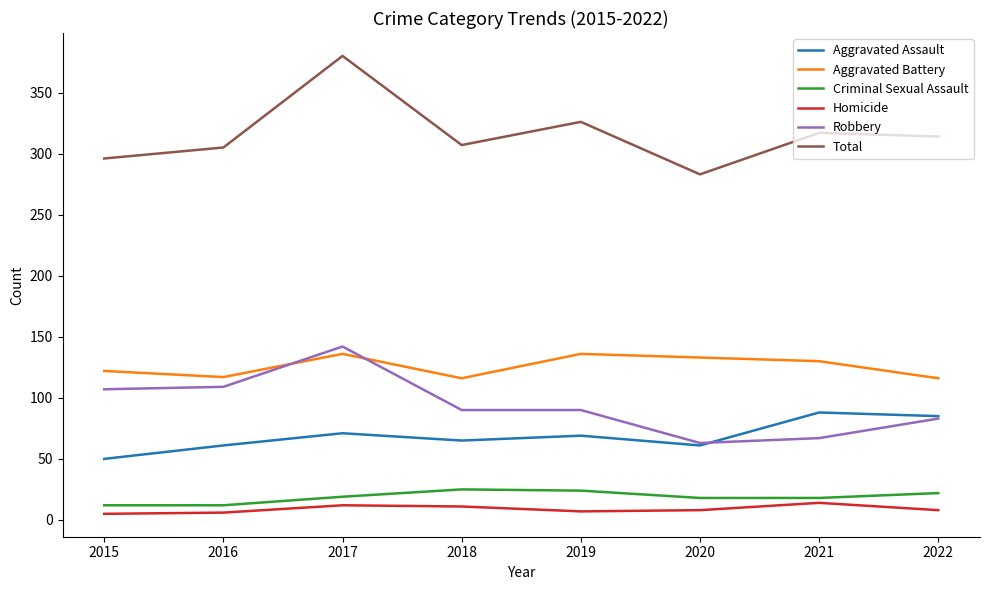

List the series in order of their peak value, lowest first.

Homicide, Criminal Sexual Assault, Aggravated Assault, Aggravated Battery, Robbery, Total